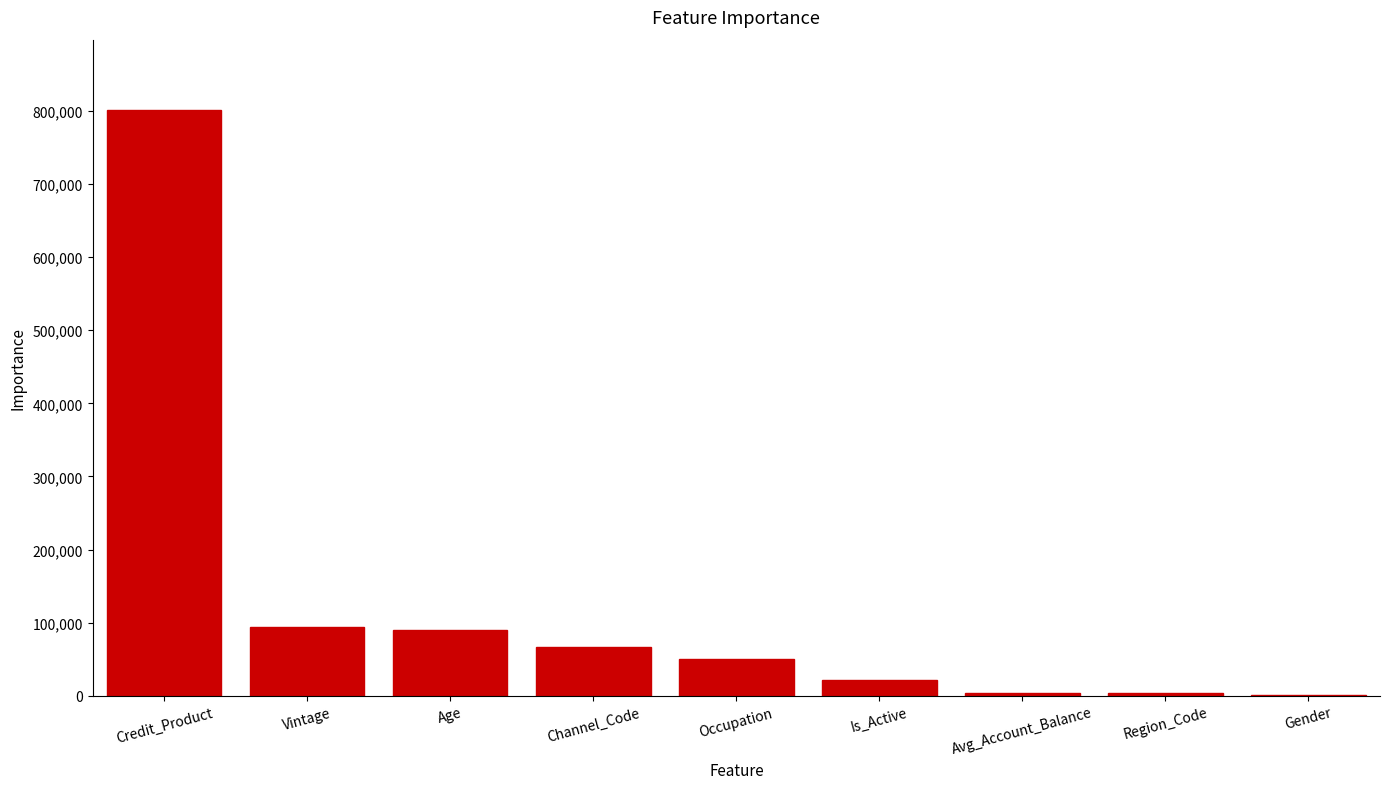

Which label corresponds to the largest value in the chart?

Credit_Product